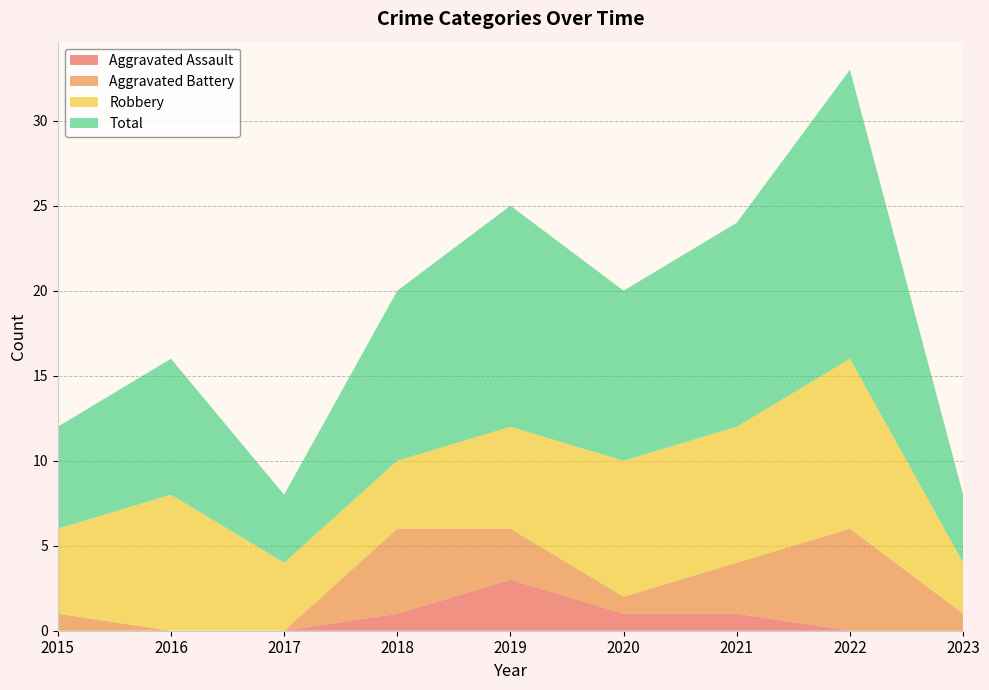

Reading left to right, extract all data points from this chart.

Aggravated Assault: 0	0	0	1	3	1	1	0	0
Aggravated Battery: 1	0	0	5	3	1	3	6	1
Robbery: 5	8	4	4	6	8	8	10	3
Total: 6	8	4	10	13	10	12	17	4